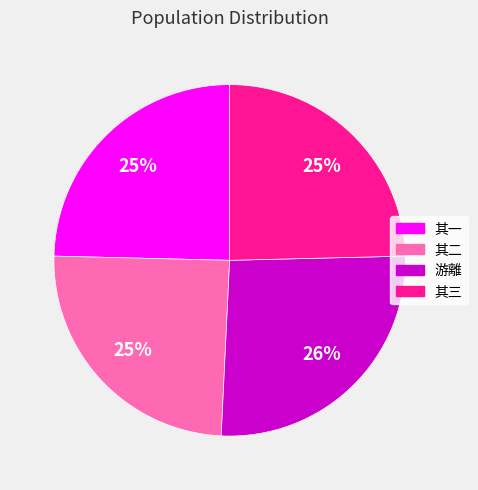

Is there any slice that represents more than half of the pie?

No